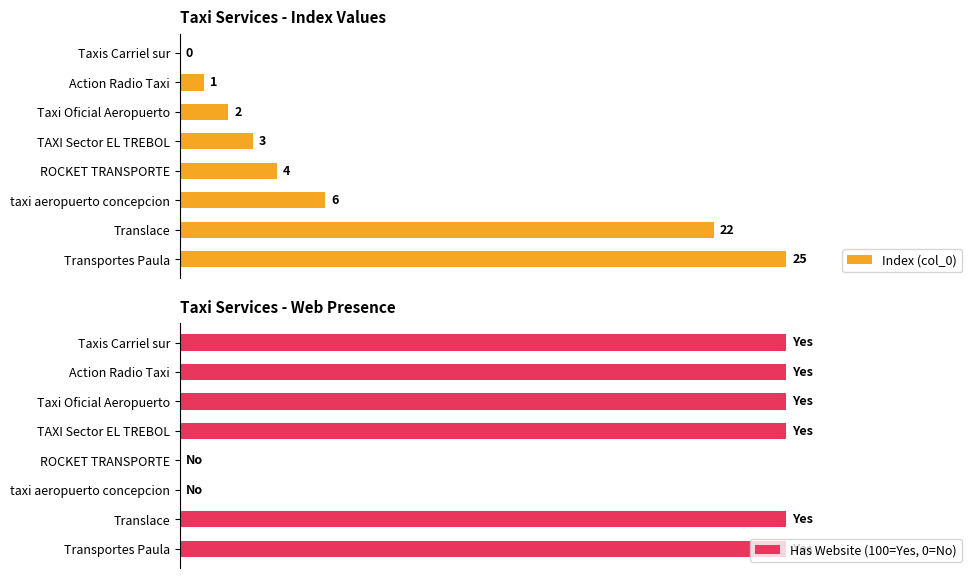

How many groups of bars are there?

8